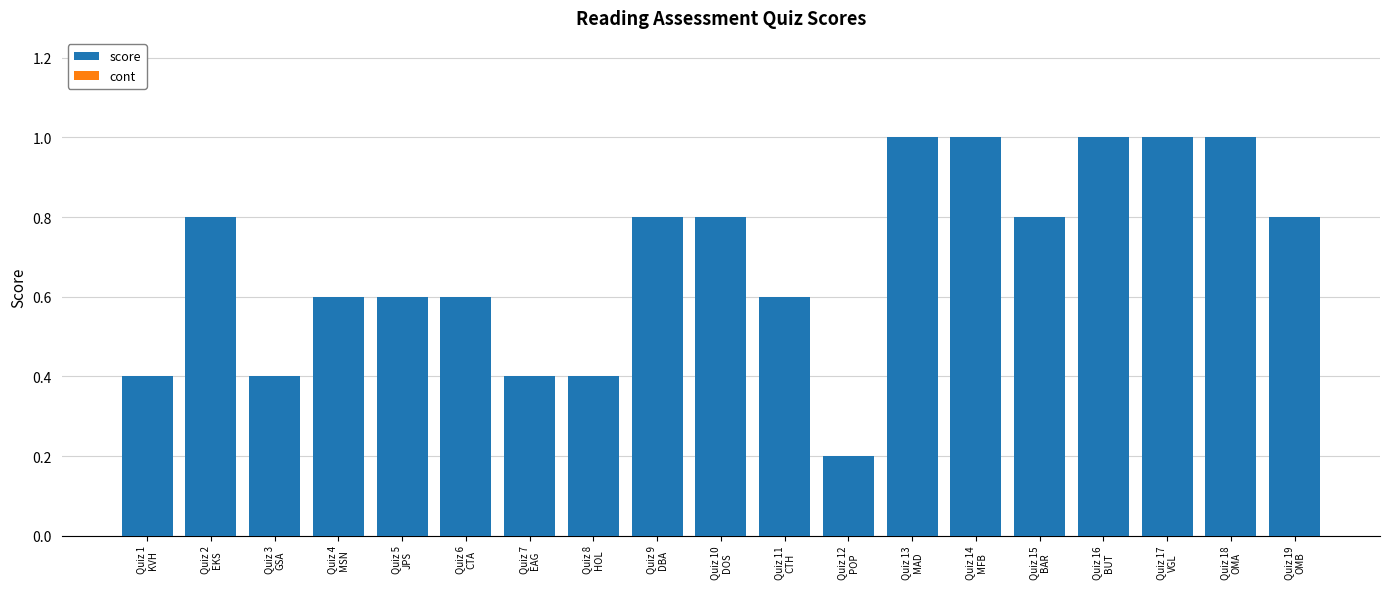

What is the maximum value shown in the chart?

1.0